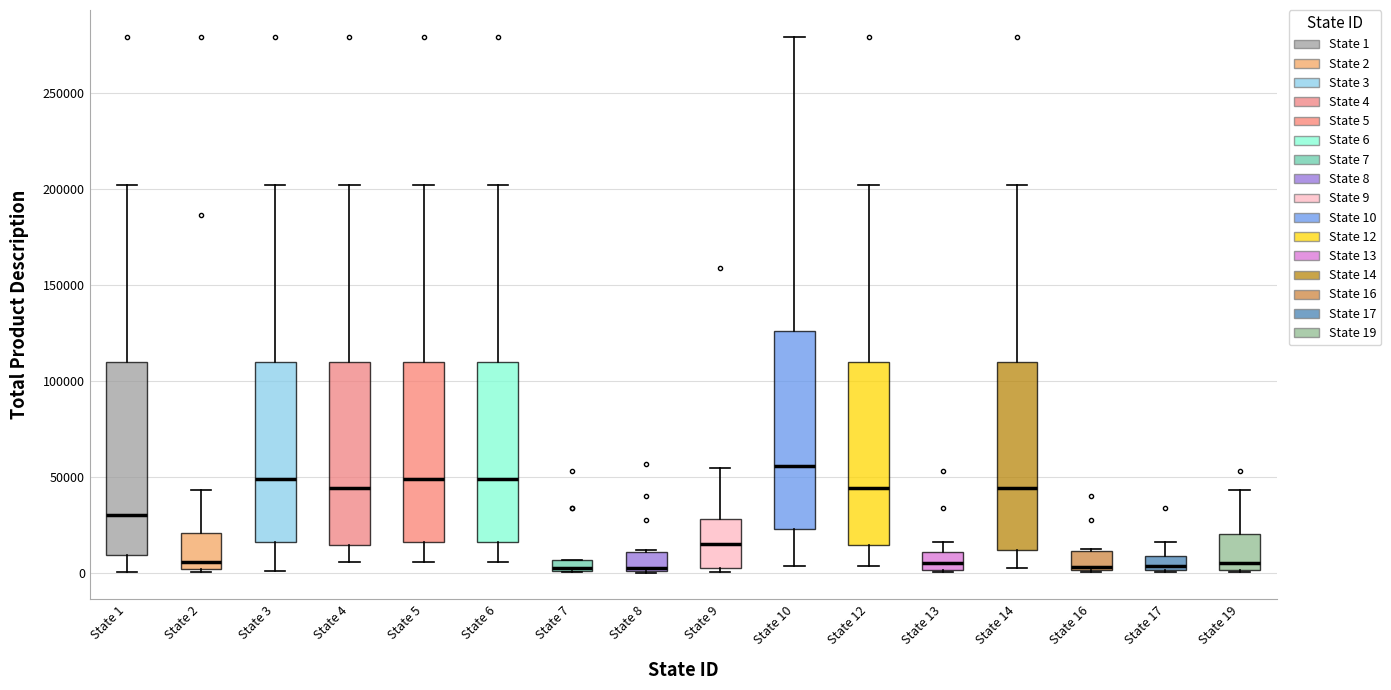

Which box's median line is the highest?

State 10